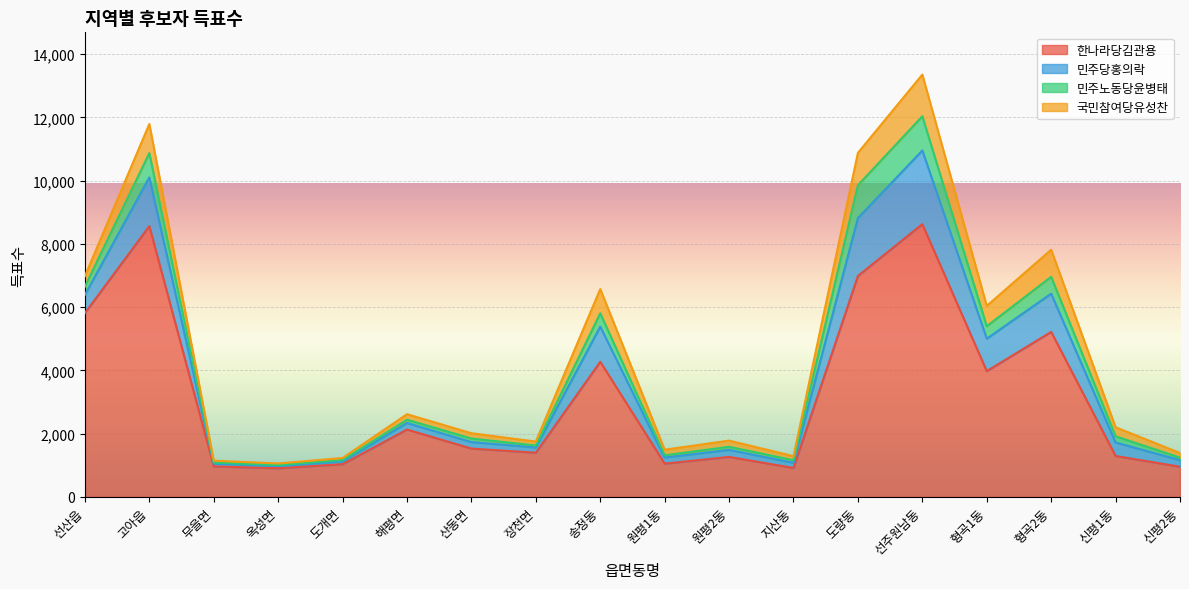

In 국민참여당유성찬, how many points are lower than both neighbors (excluding endpoints)?

5